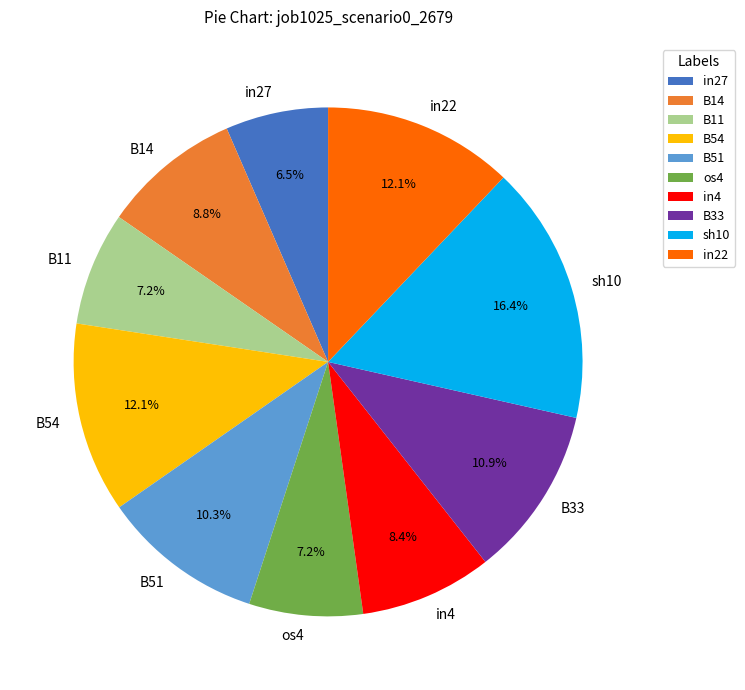

To the nearest percent, what is the average slice percentage?

10%